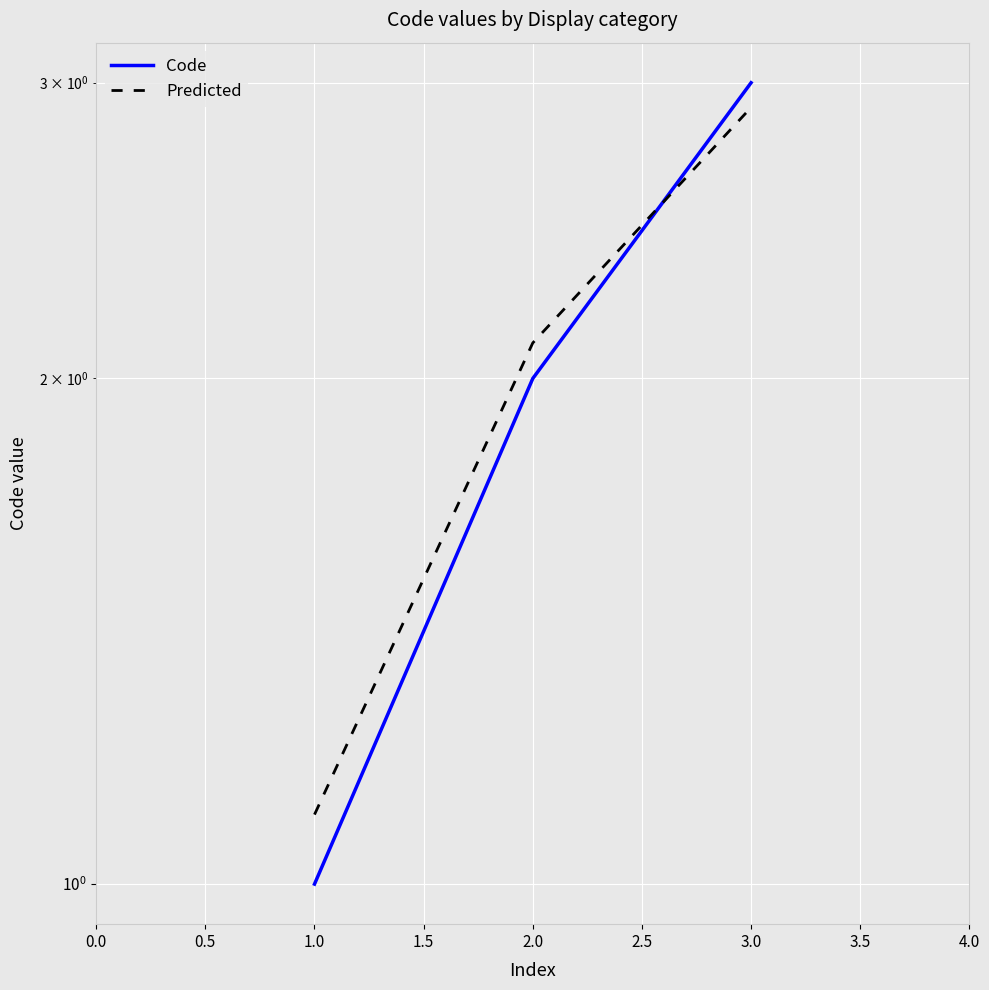

What is the value of the Code point at the 3rd from the left?

3.0